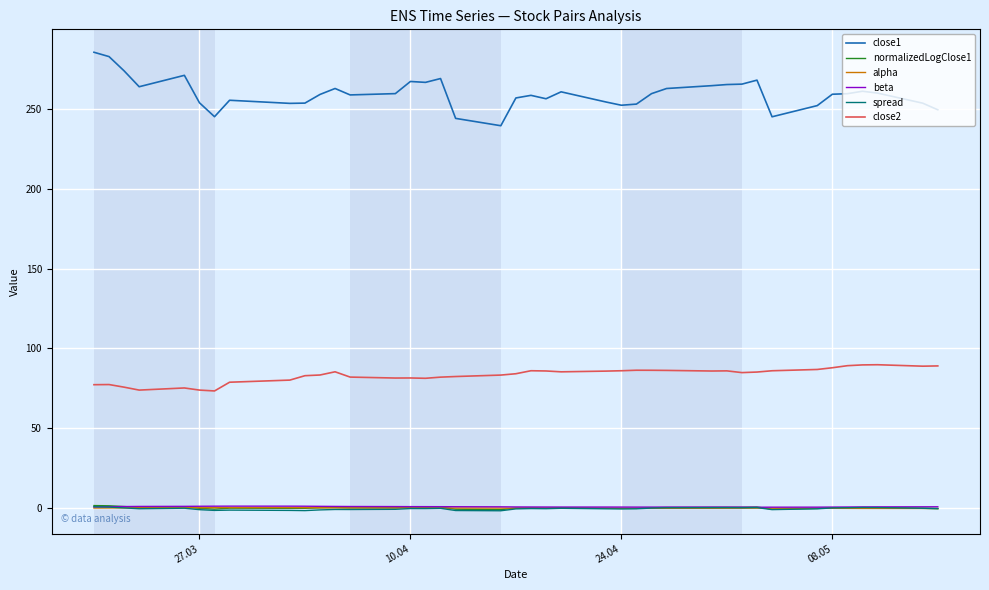

What is the difference between the maximum and minimum values in the alpha series?

0.5